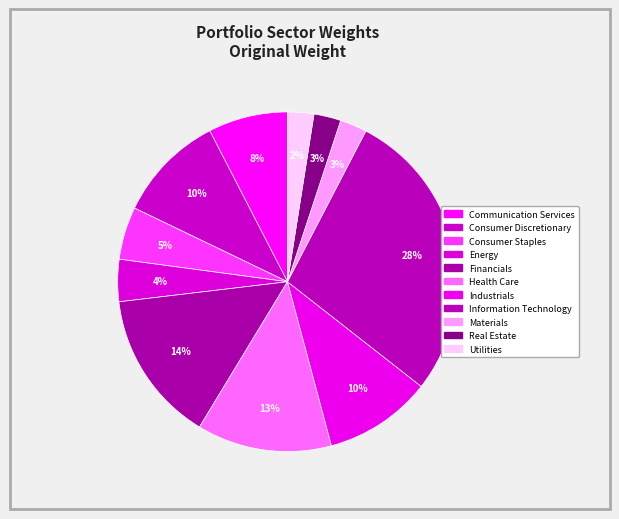

Which slice is the largest?

Information Technology